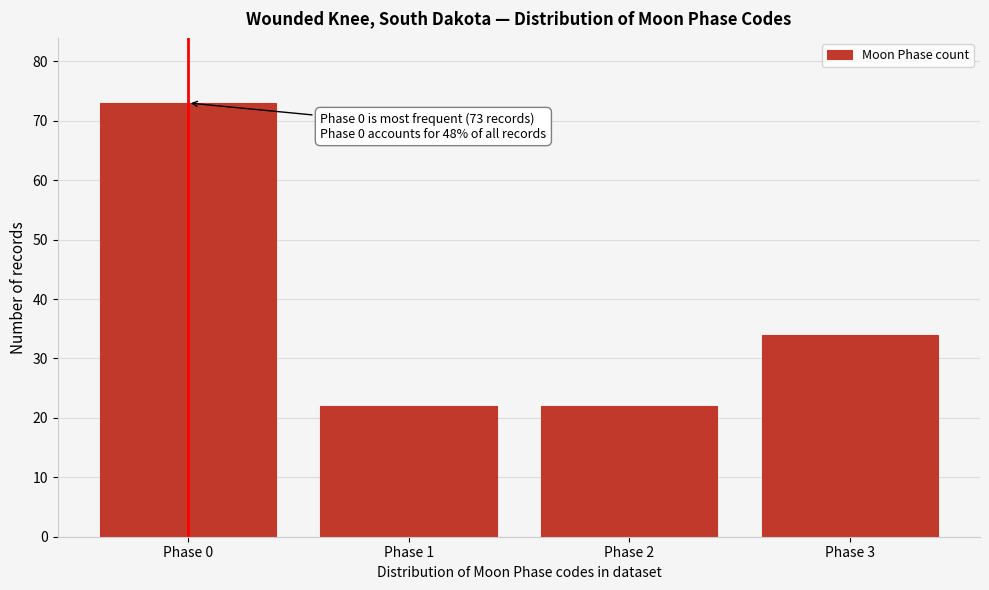

Reading left to right, what are all the values shown in this chart?

73	22	22	34